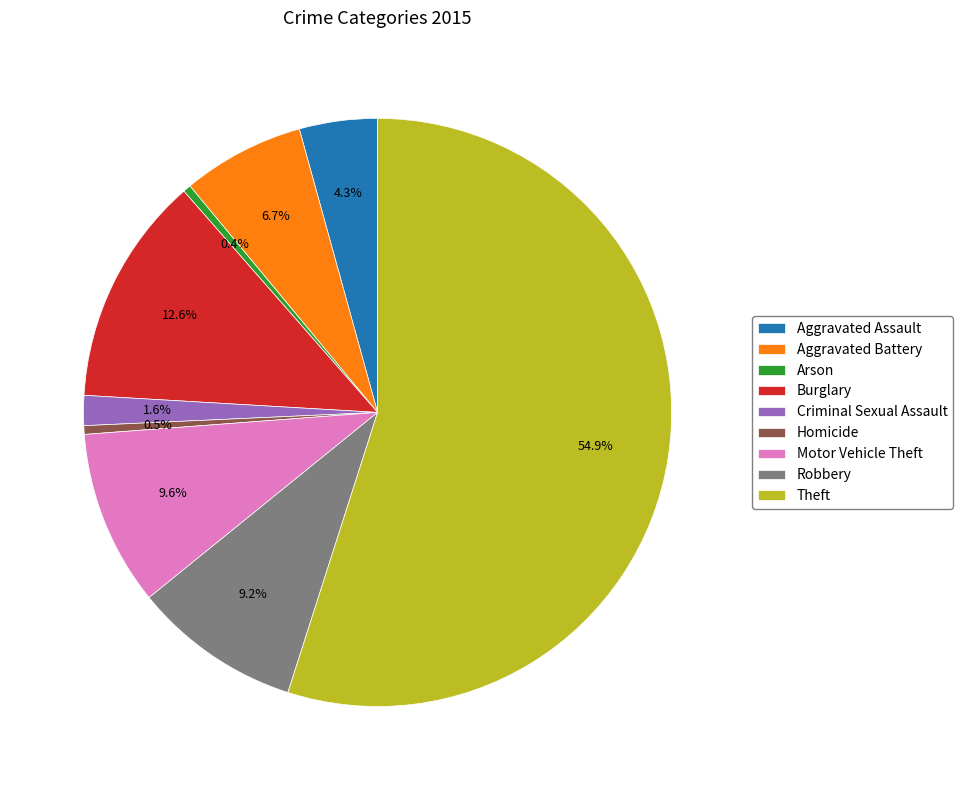

To the nearest percent, what is the combined percentage of Aggravated Battery and Robbery?

16%